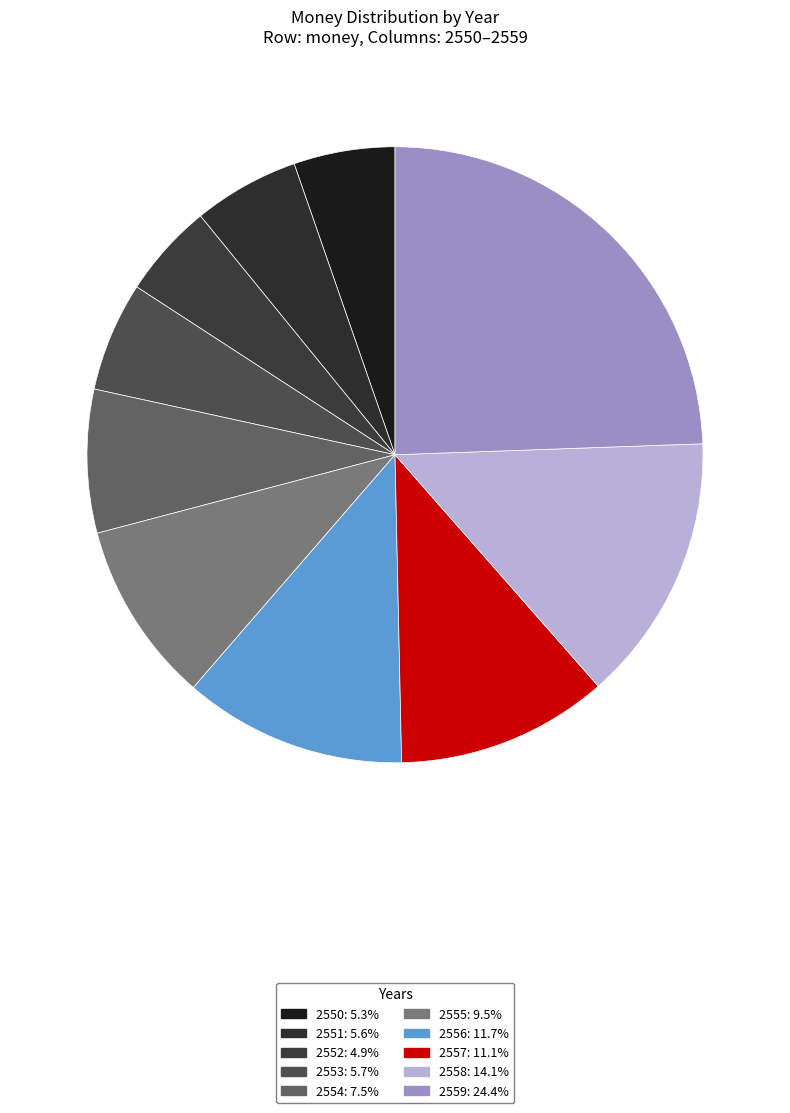

Is there a majority slice in this chart?

No